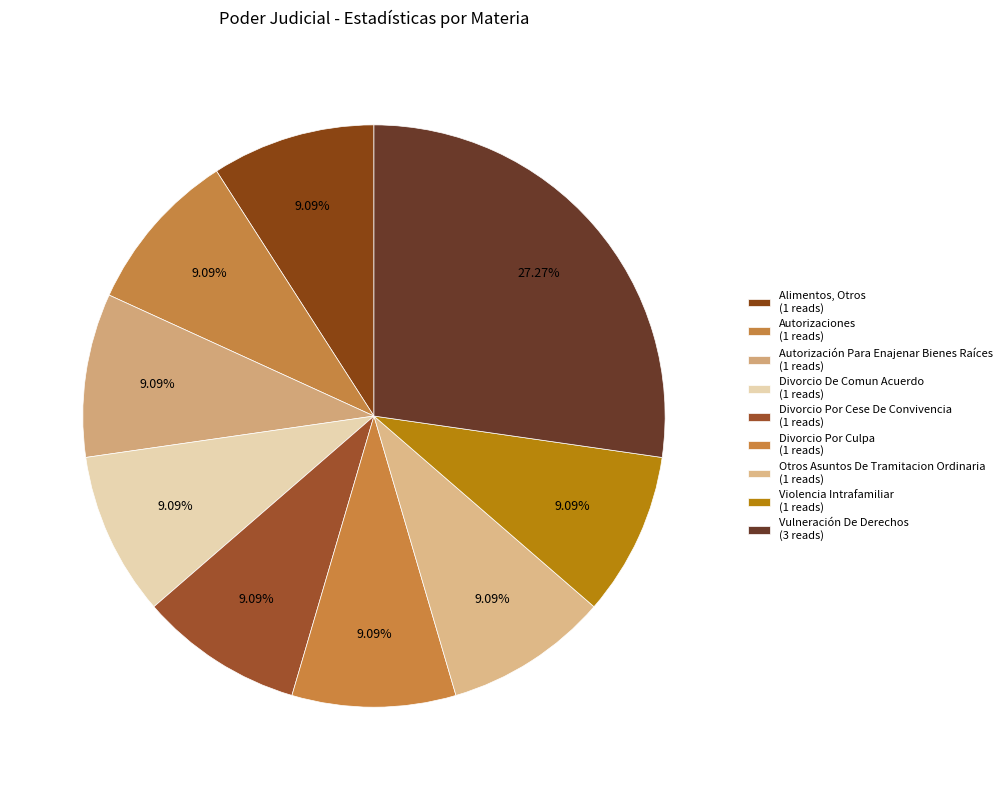

What is the change in value from Otros Asuntos De Tramitacion Ordinaria to Vulneración De Derechos?

+2